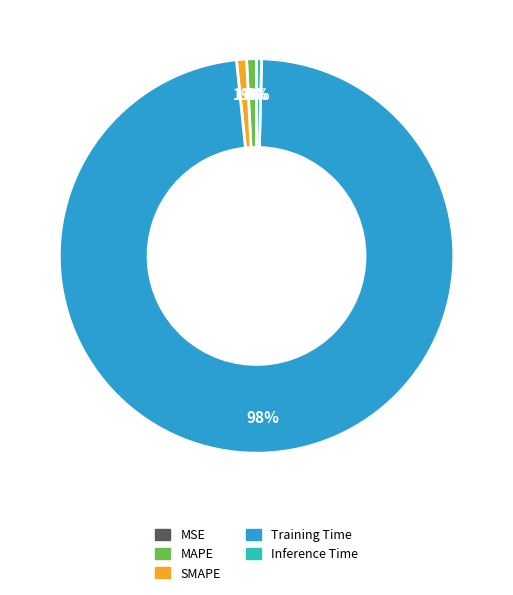

What is the majority slice?

Training Time